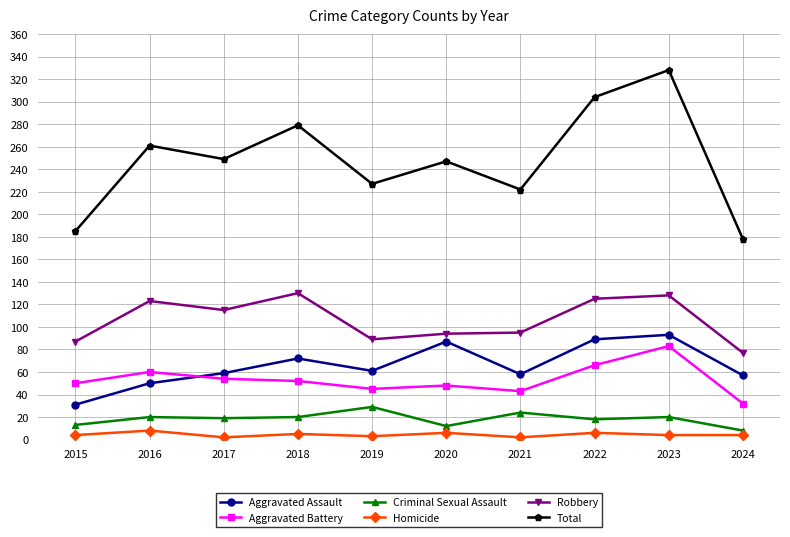

The Criminal Sexual Assault series shows 19 at 2017. True or false?

True